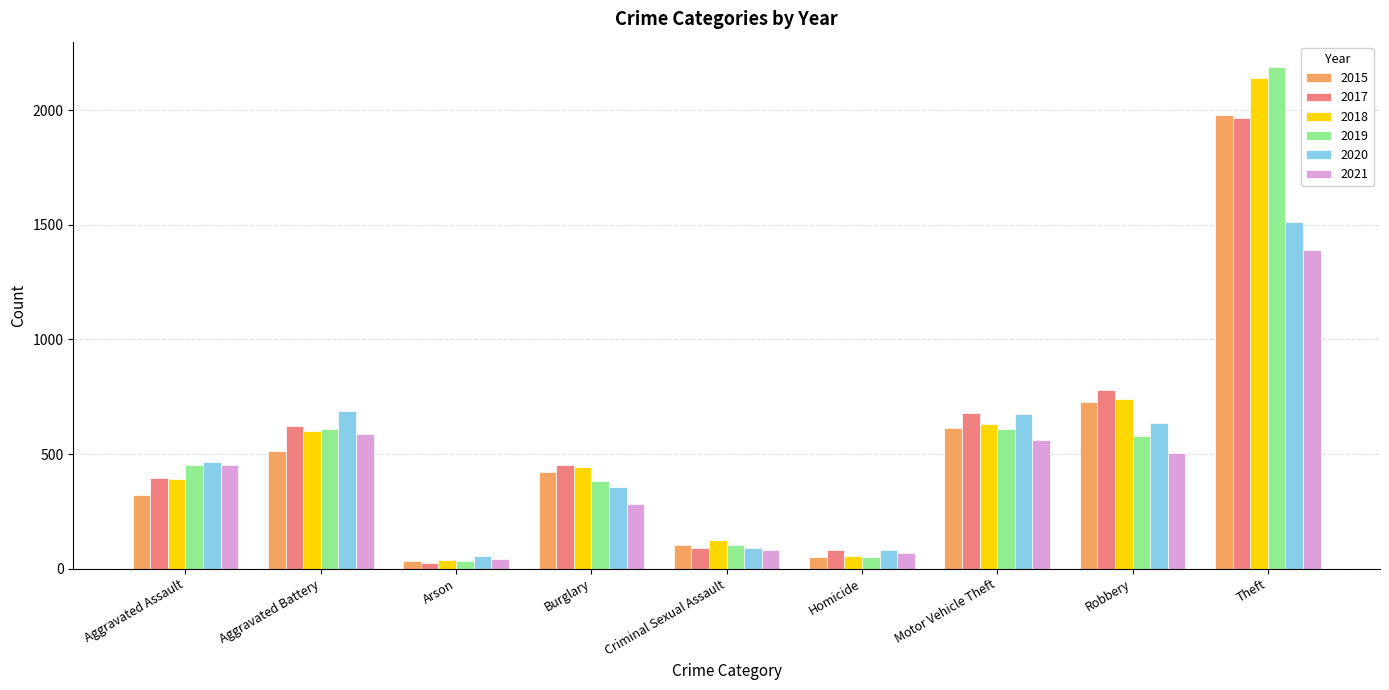

How many bars are there in each group?

6